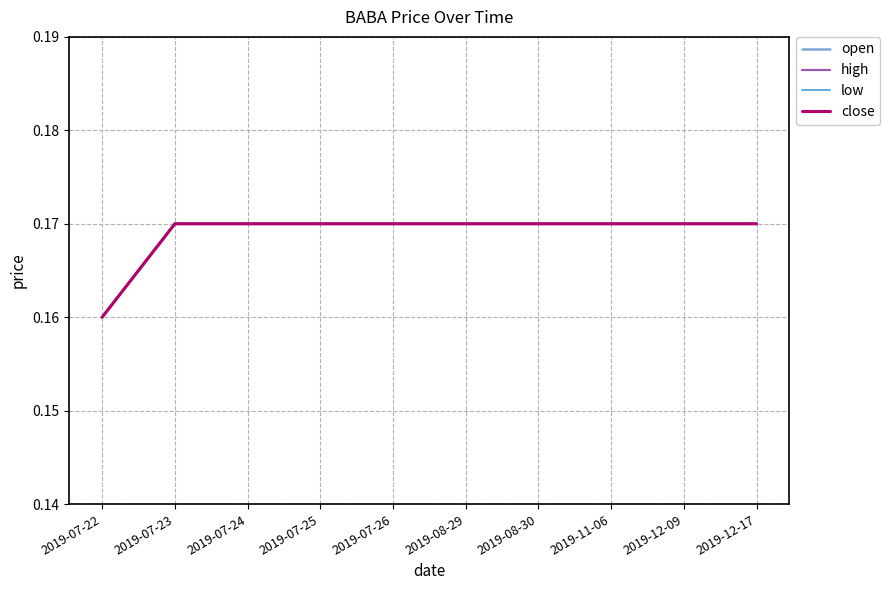

What position from the left is 2019-08-29?

6